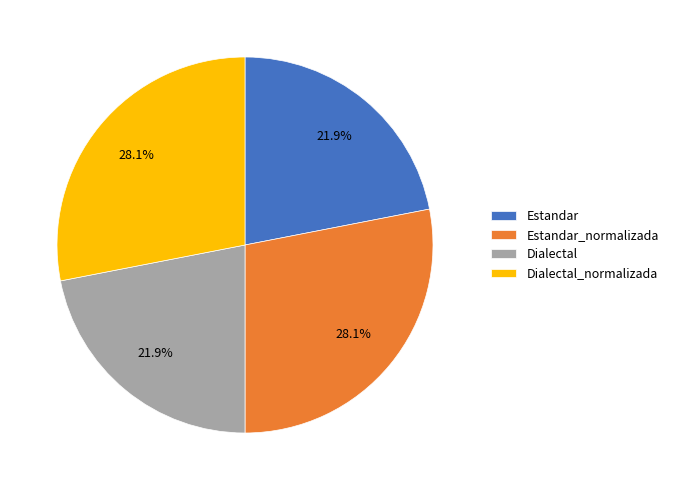

How many segments does this pie chart have?

4